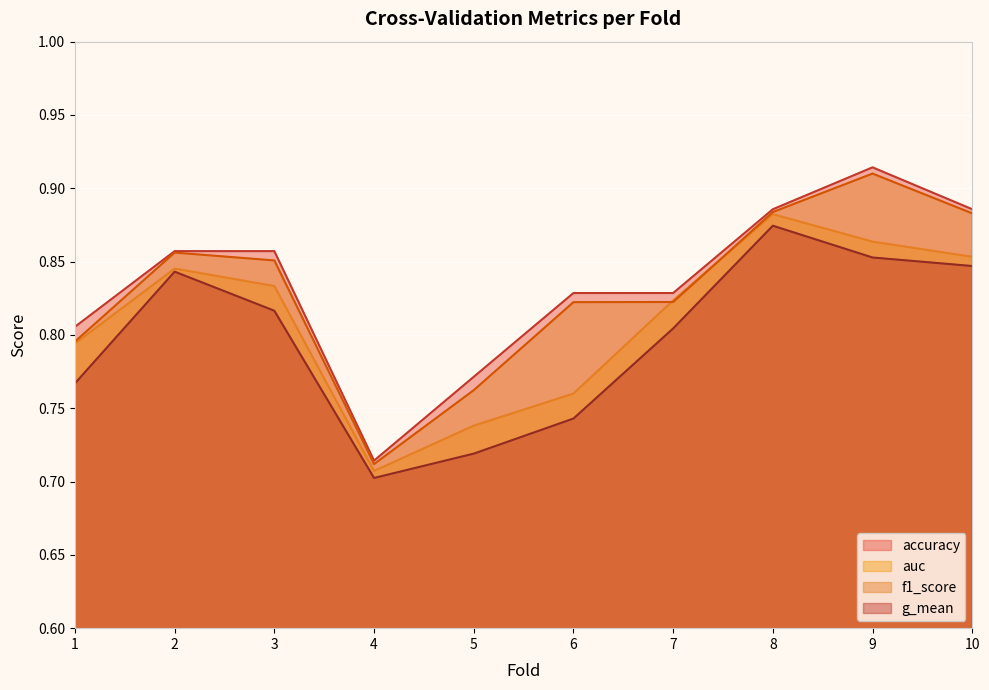

Which series changed the most between 6 and 9?

g_mean